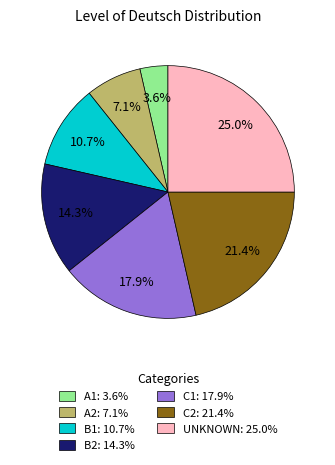

To the nearest percent, what portion does UNKNOWN represent?

25%